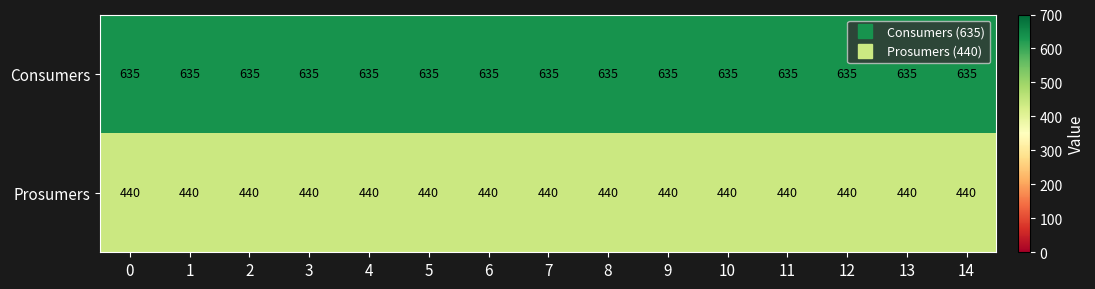

Which series has the largest total across all categories?

Consumers